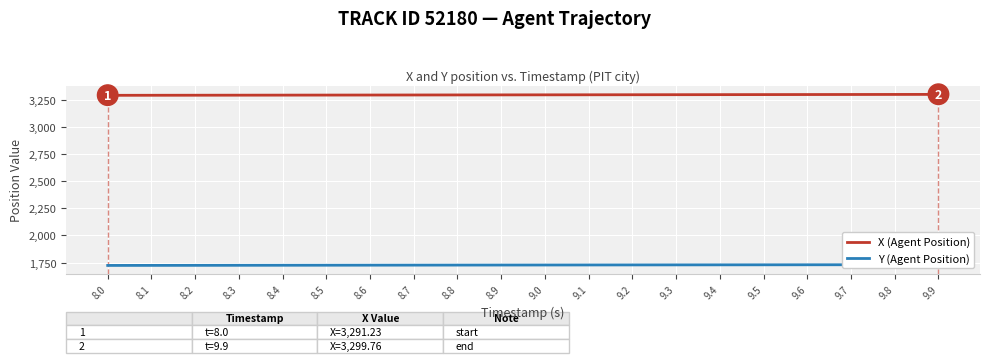

True or false: X (Agent Position) has more than 2 interior local peaks.

False